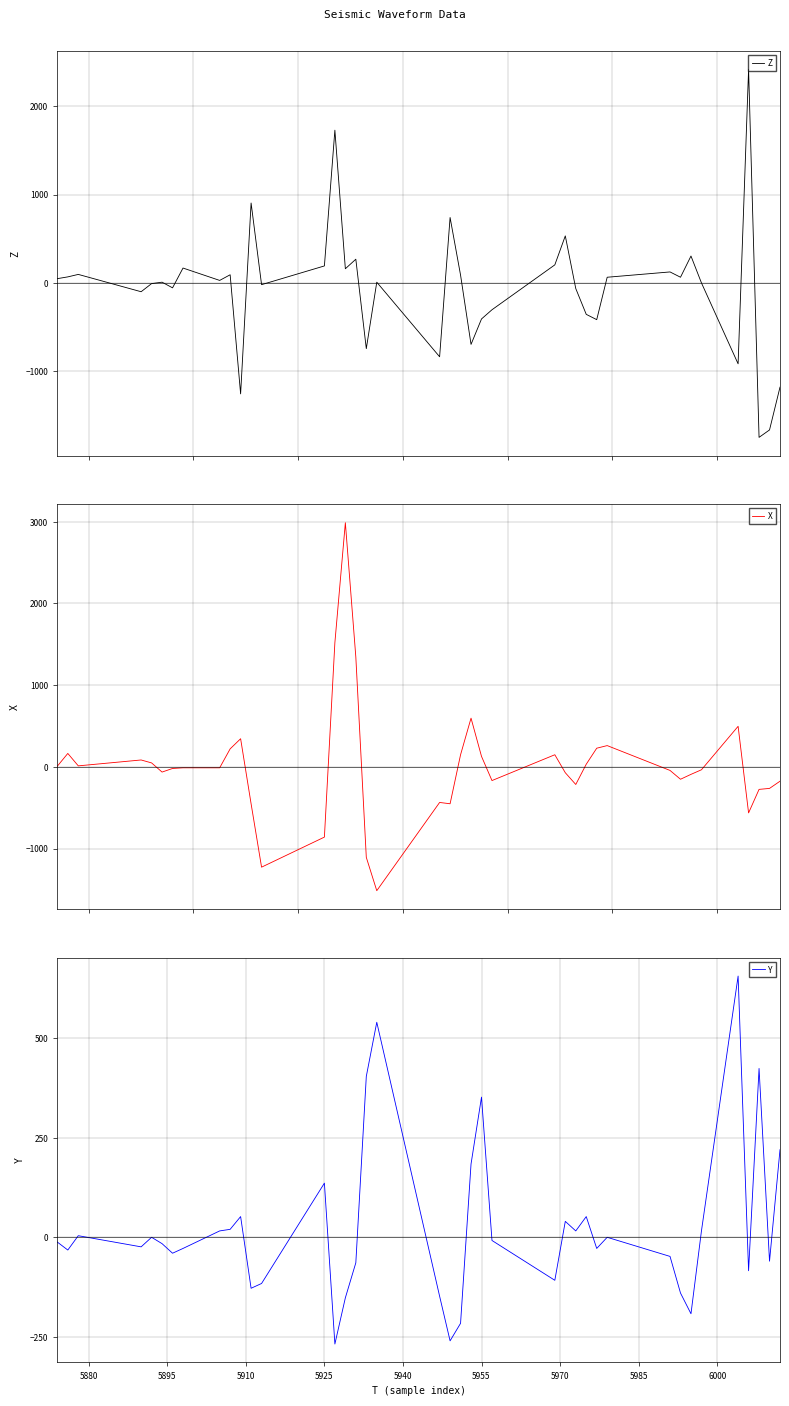

How many intersections are there between Z and Y?

15